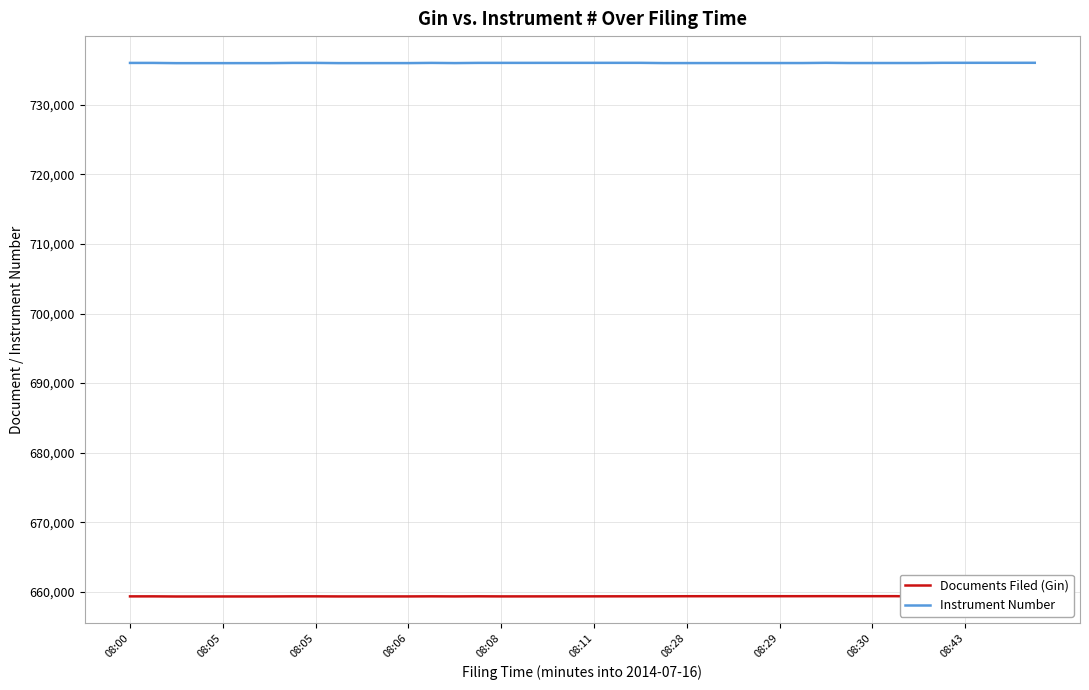

What is the difference between the Instrument Number values at 20 and 35?

4